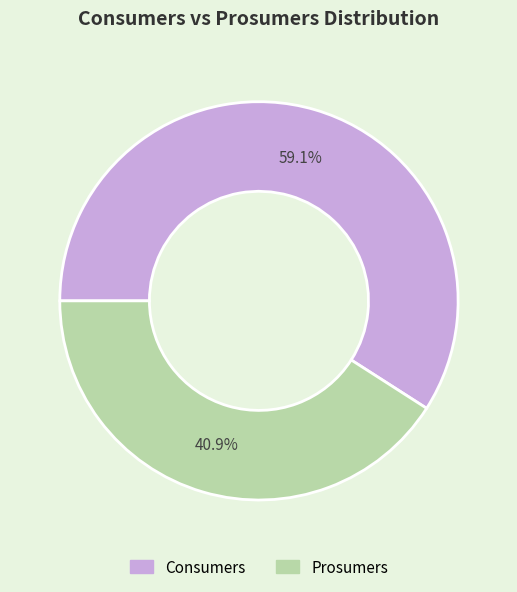

Which slice is the largest?

Consumers